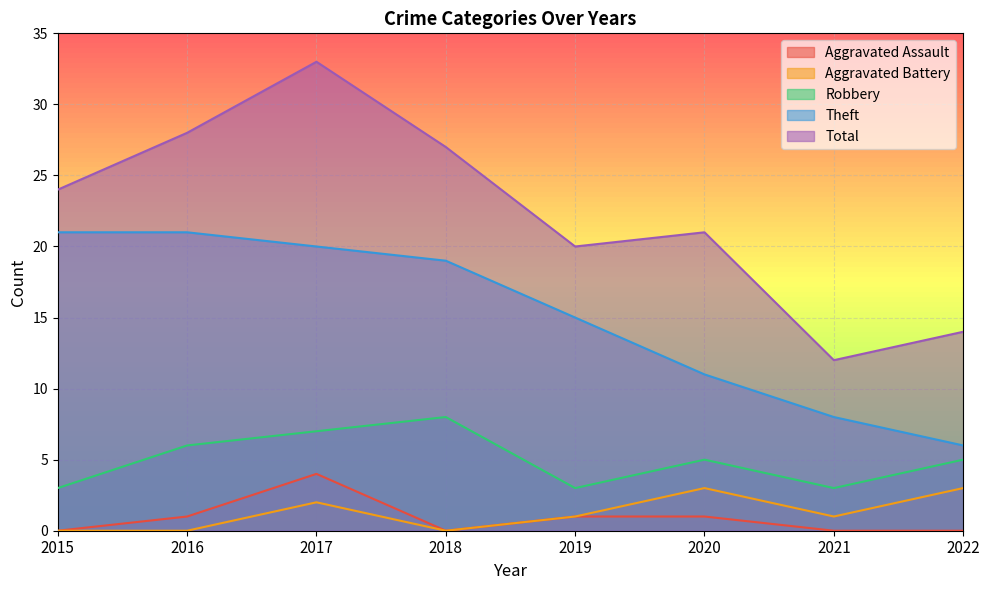

How many values in the Robbery series exceed 5?

3